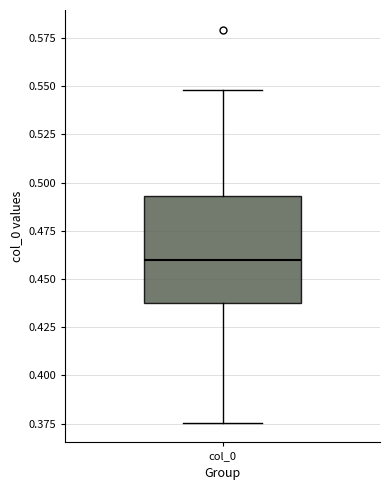

Read this box plot against the y-axis: the position of the median line, the range covered by the box, and the ends of both whiskers. The values are not printed on the chart, so give them approximately, as read against the axis.

median 0.460, box 0.435 to 0.495, whiskers 0.375 to 0.550